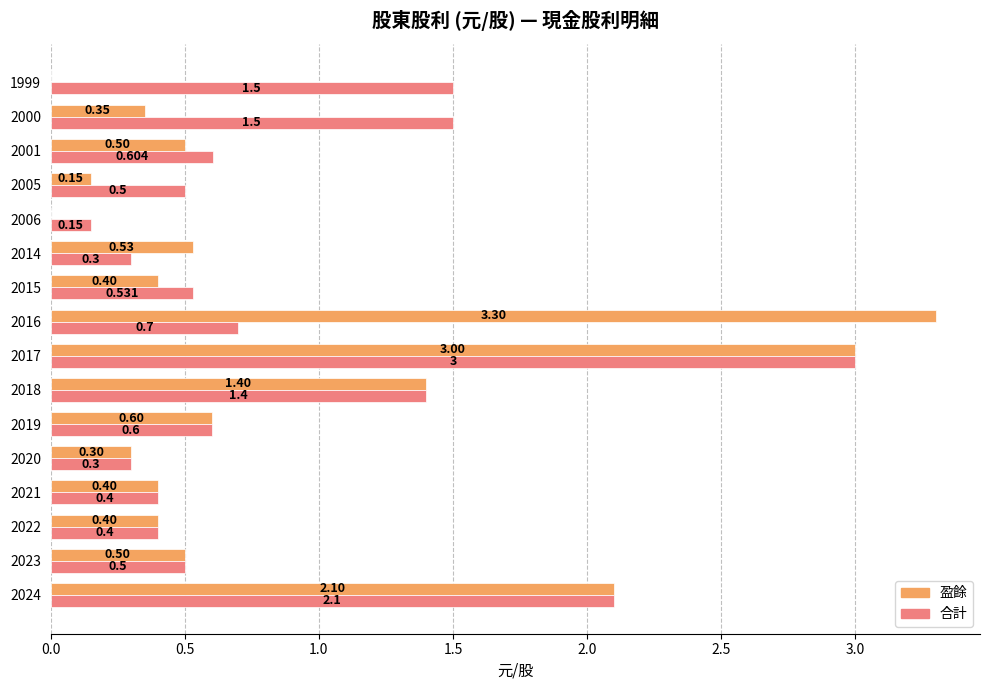

Which series has the largest total across all categories?

合計